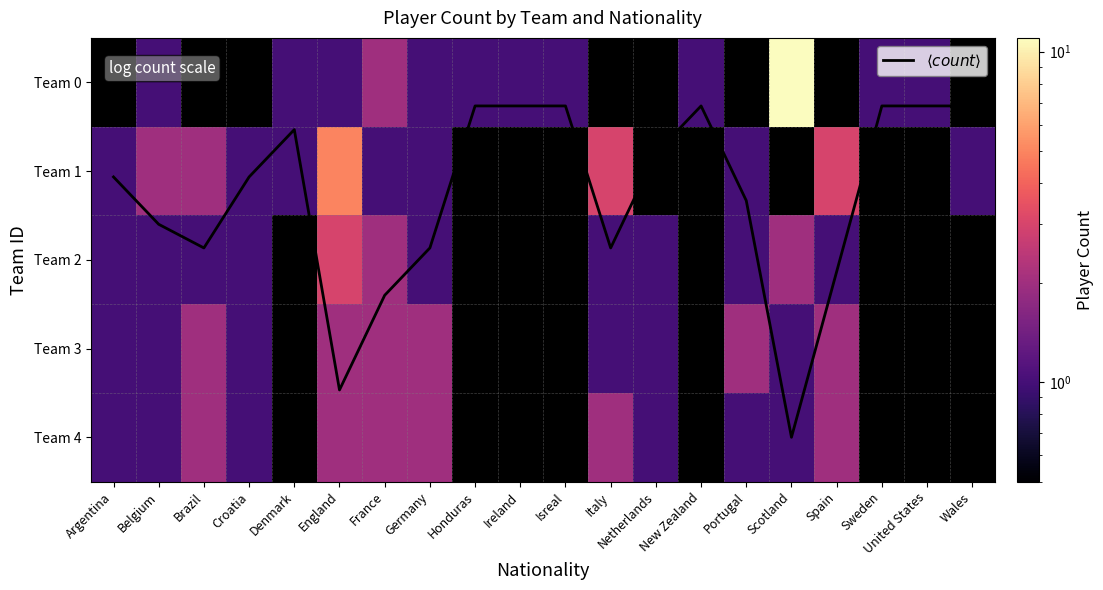

Which label corresponds to the largest value in the chart?

Scotland